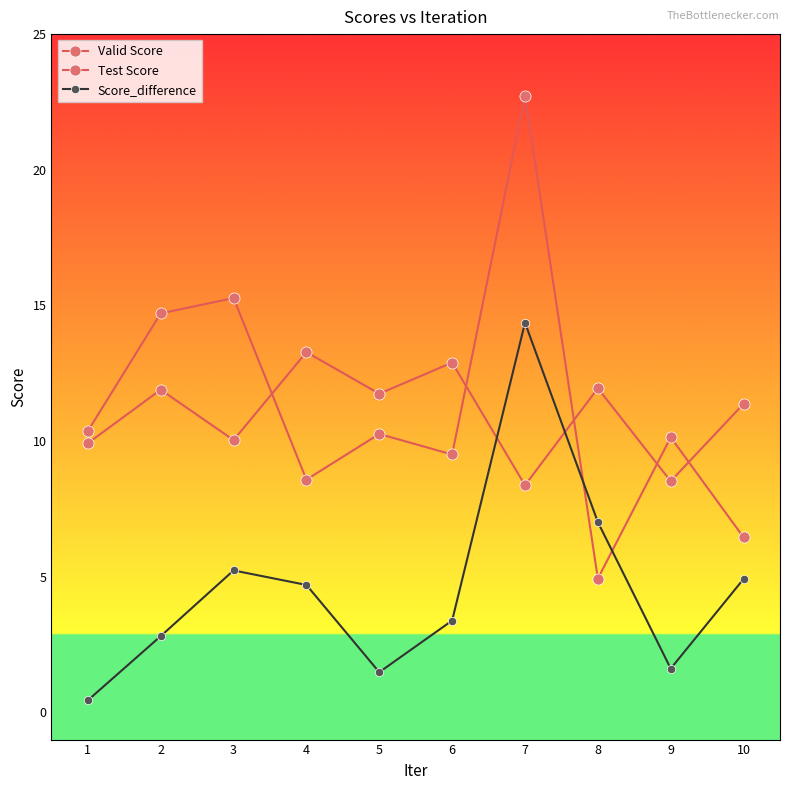

How many distinct data groups are displayed?

3